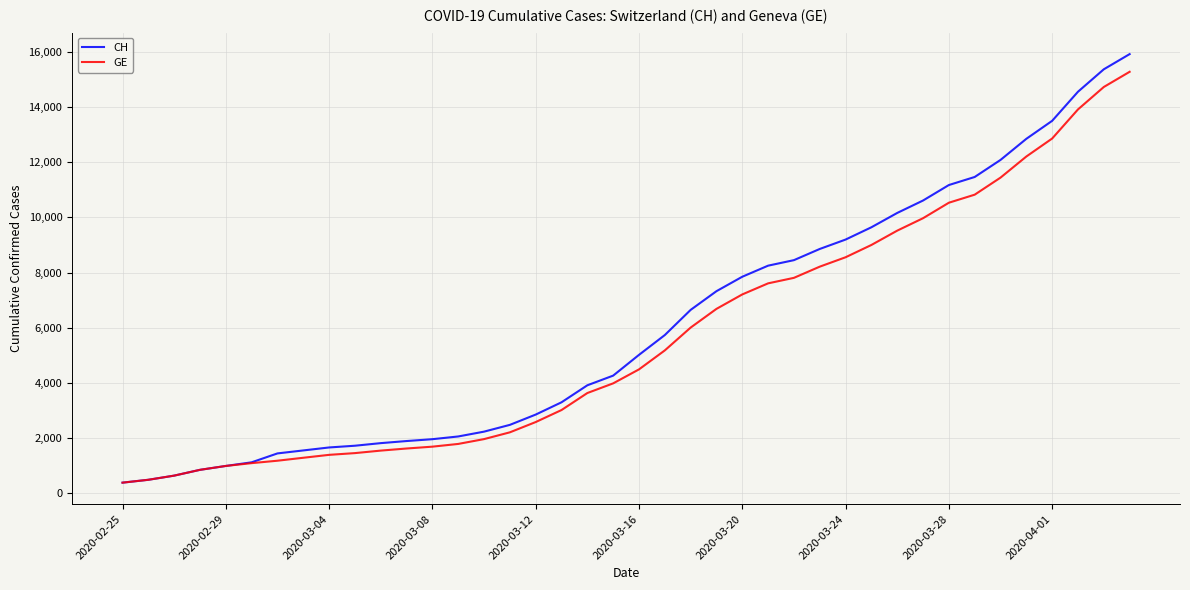

What is the minimum value for CH?

375